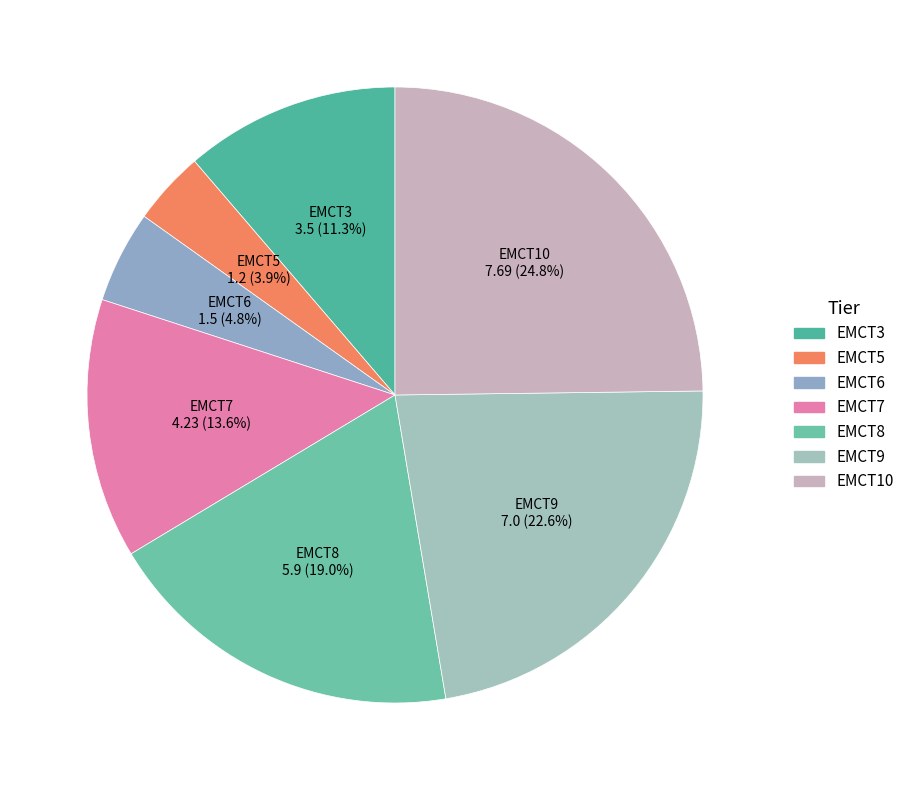

What is the largest slice in the pie chart?

EMCT10